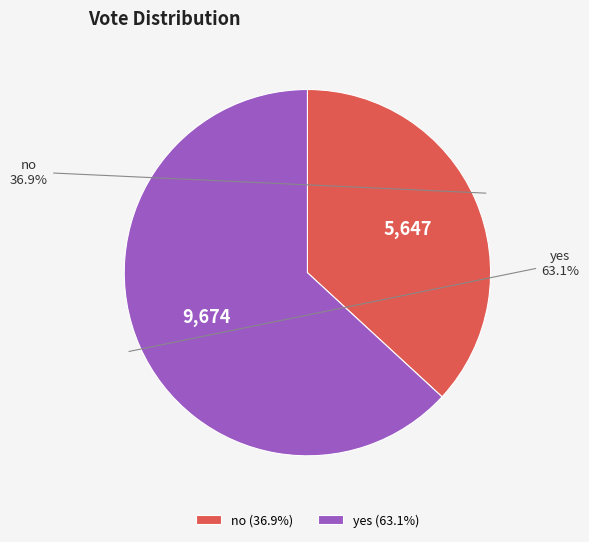

Count the number of slices in the pie.

2